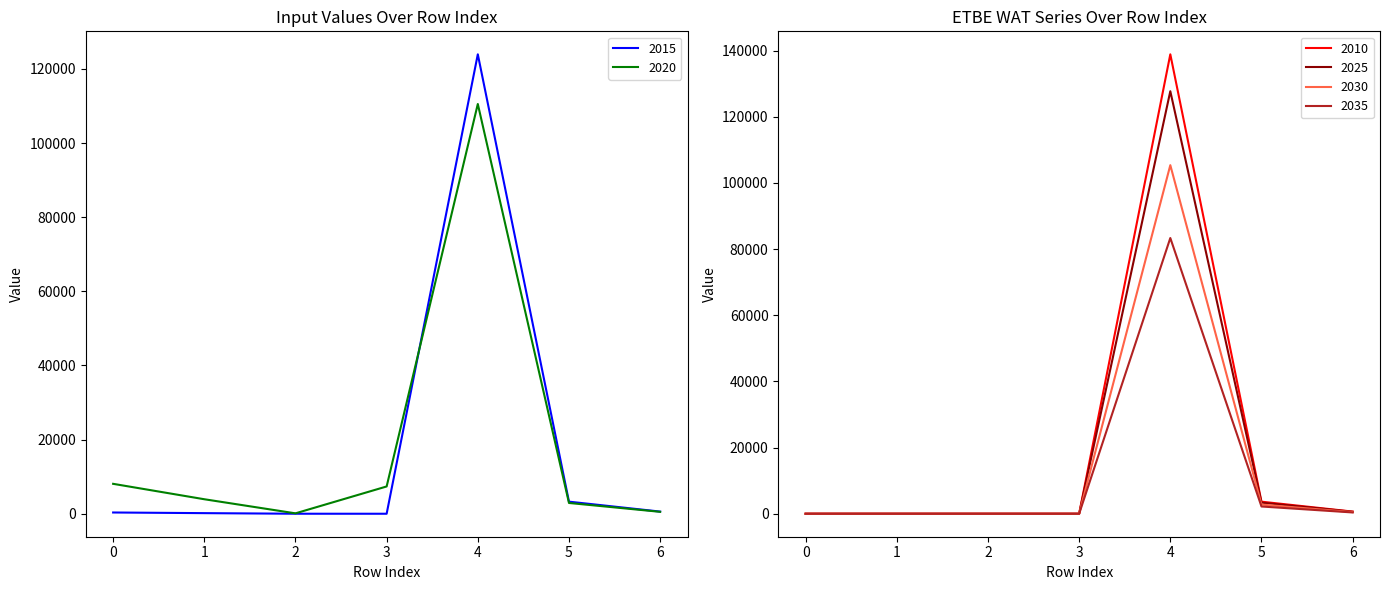

Rank the categories by 2015 value from highest to lowest.

4, 5, 6, 0, 1, 2, 3